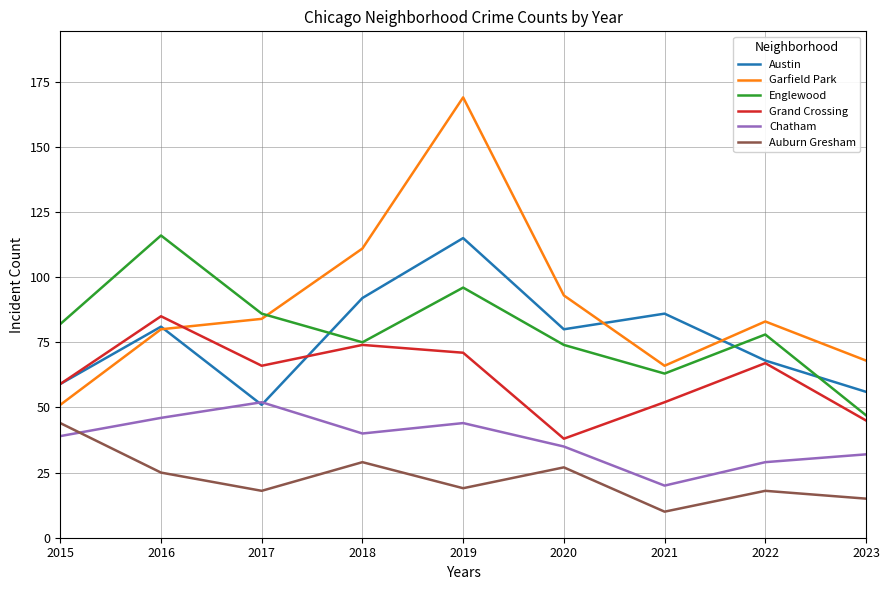

What is the approximate value of Englewood at 2020, to the nearest 10?

70